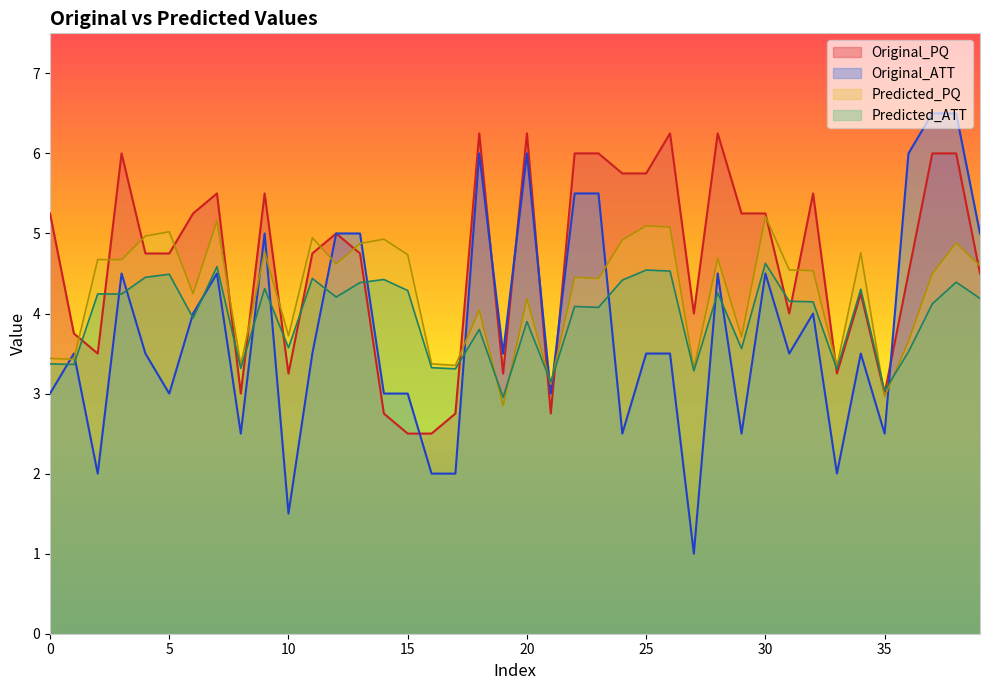

What is the lowest value of the Original_PQ series?

2.5